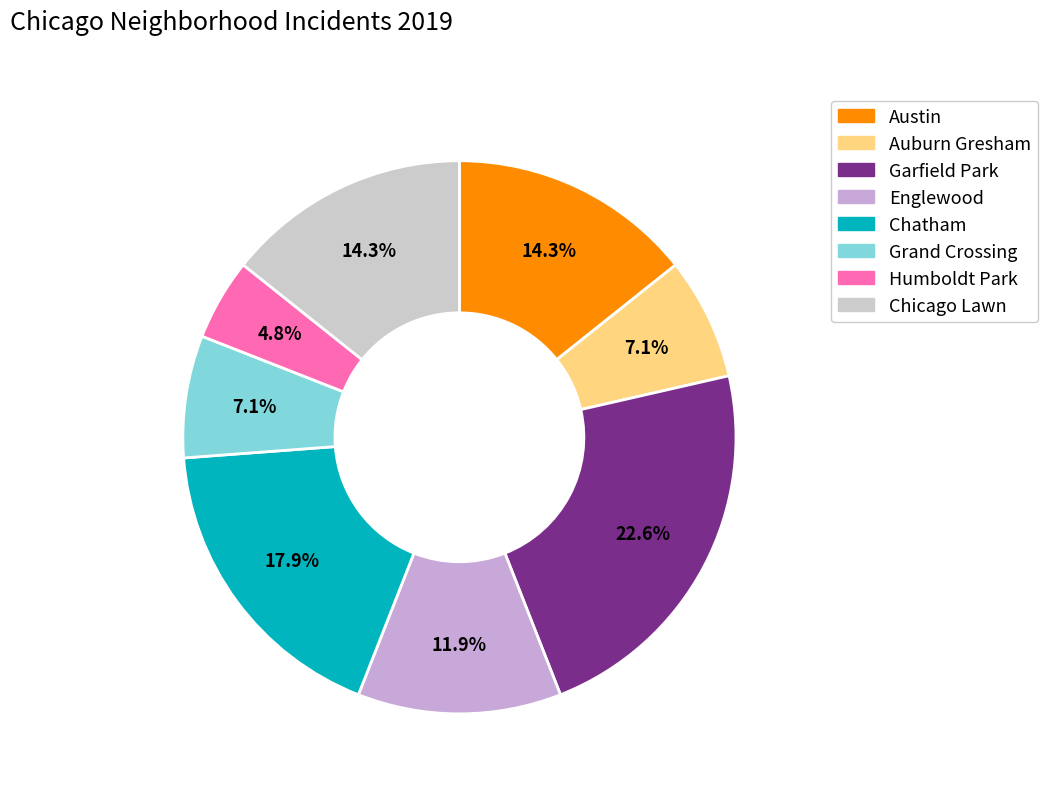

To the nearest percent, what portion does Chicago Lawn represent?

14%